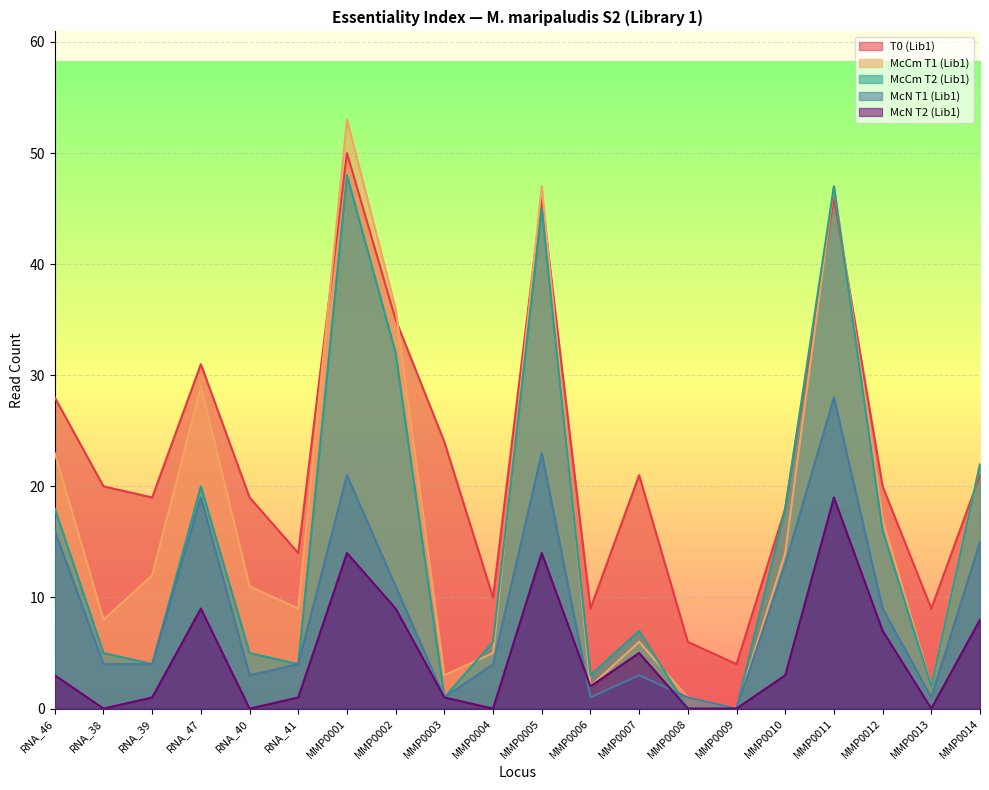

Does the chart display data point markers on the line(s)?

No